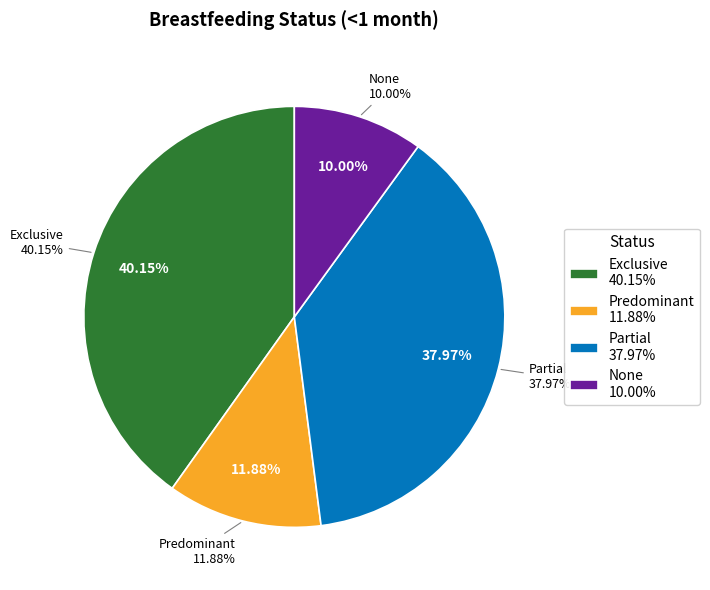

The None slice represents 1% of the pie. True or false?

False